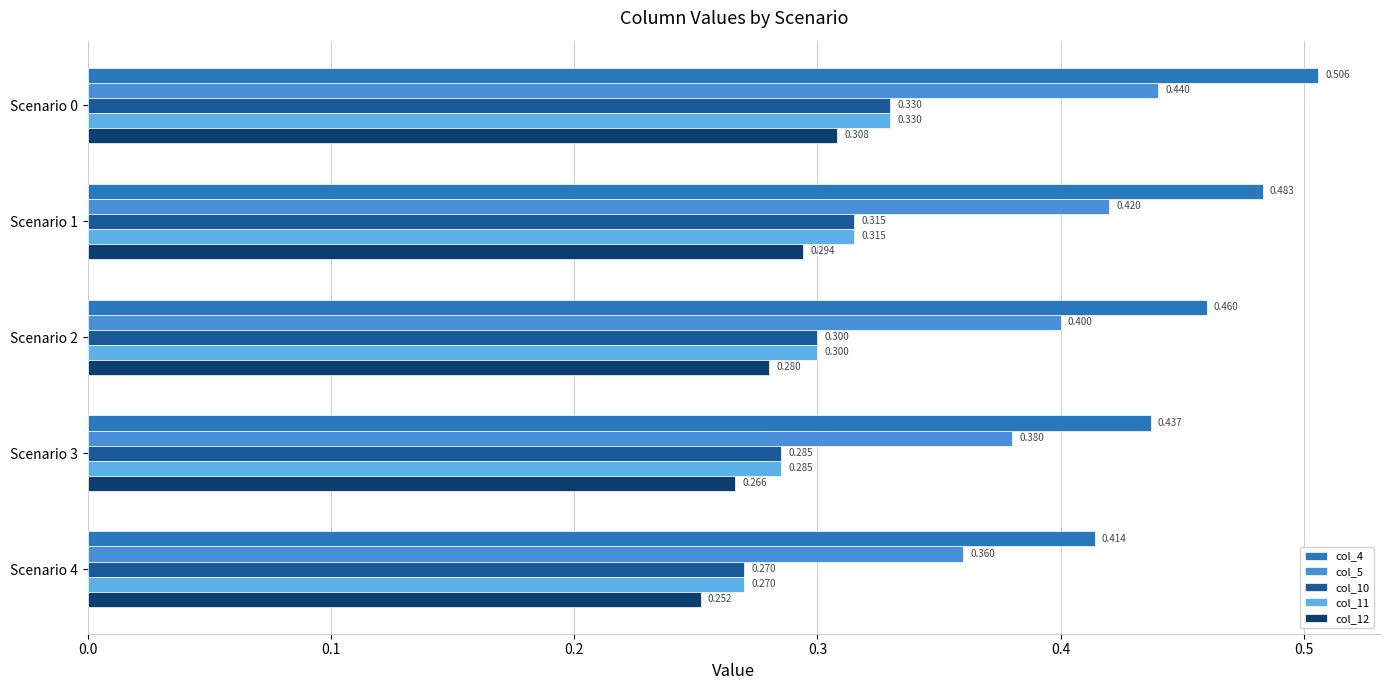

What is the maximum value shown in the chart?

0.5